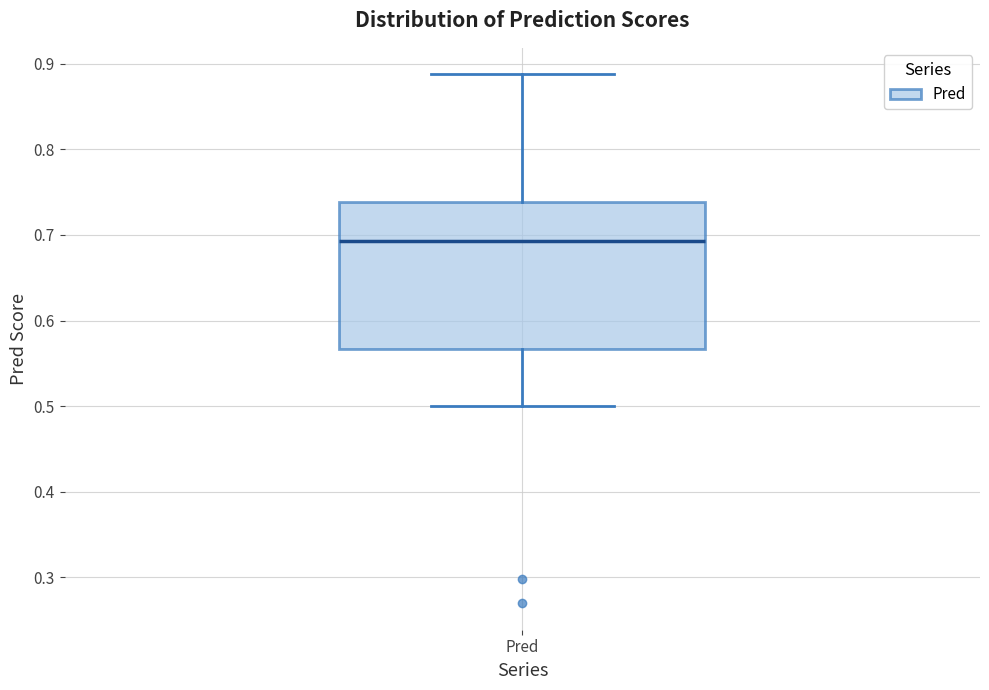

Transcribe this box plot: give where the median line is, the range the box spans, and where the two whiskers end, as read against the y-axis. The values are not printed on the chart, so give them approximately, as read against the axis.

median 0.69, box 0.57 to 0.74, whiskers 0.50 to 0.89